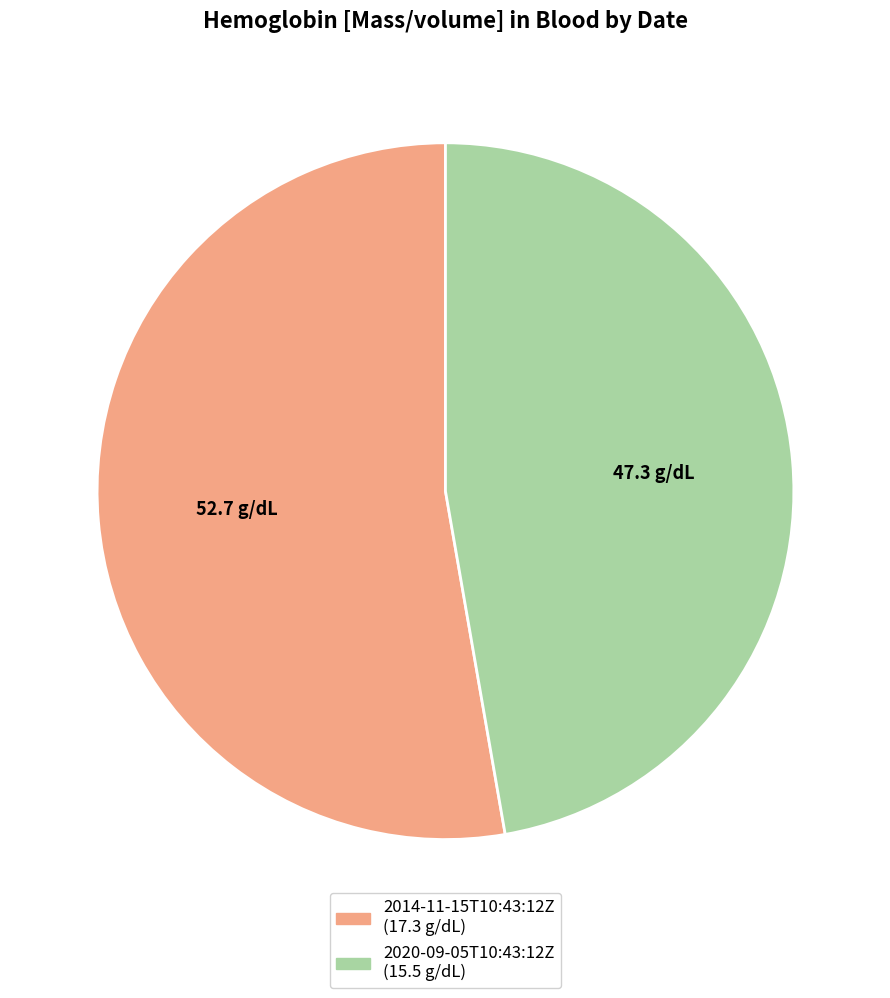

Which has a higher value, 2020-09-05T10:43:12Z or 2014-11-15T10:43:12Z?

2014-11-15T10:43:12Z